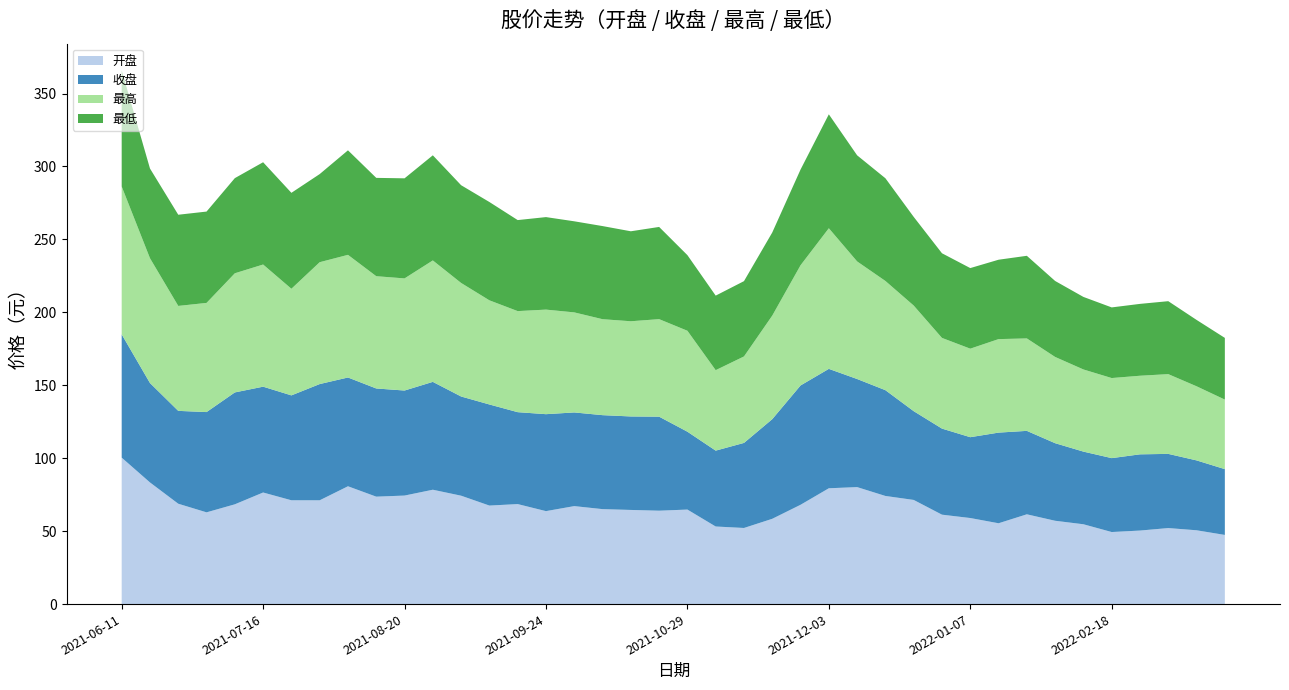

Reading left to right, transcribe all the data shown in this chart.

开盘: 2021-06-11=100.4	2021-06-18=83.4	2021-06-25=68.8	2021-07-02=62.9	2021-07-09=68.4	2021-07-16=76.5	2021-07-23=71.2	2021-07-30=71.2	2021-08-06=80.8	2021-08-13=73.7	2021-08-20=74.4	2021-08-27=78.4	2021-09-03=74.3	2021-09-10=67.5	2021-09-17=68.6	2021-09-24=63.7	2021-09-30=67.2	2021-10-08=65.1	2021-10-15=64.5	2021-10-22=64.0	2021-10-29=64.8	2021-11-05=53.2	2021-11-12=52.2	2021-11-19=58.5	2021-11-26=68.1	2021-12-03=79.4	2021-12-10=80.2	2021-12-17=74.1	2021-12-24=71.4	2021-12-31=61.3	2022-01-07=59.0	2022-01-14=55.4	2022-01-21=61.5	2022-01-28=57.1	2022-02-11=54.7	2022-02-18=49.4	2022-02-25=50.4	2022-03-04=52.1	2022-03-11=50.6	2022-03-18=47.4
收盘: 2021-06-11=84.5	2021-06-18=68.2	2021-06-25=63.7	2021-07-02=68.7	2021-07-09=76.7	2021-07-16=72.5	2021-07-23=71.9	2021-07-30=79.7	2021-08-06=74.6	2021-08-13=74.2	2021-08-20=72.0	2021-08-27=73.9	2021-09-03=68.0	2021-09-10=69.3	2021-09-17=63.0	2021-09-24=66.5	2021-09-30=64.2	2021-10-08=64.4	2021-10-15=64.1	2021-10-22=64.5	2021-10-29=53.4	2021-11-05=52.0	2021-11-12=58.3	2021-11-19=68.3	2021-11-26=81.8	2021-12-03=81.8	2021-12-10=74.1	2021-12-17=72.5	2021-12-24=60.9	2021-12-31=59.0	2022-01-07=55.4	2022-01-14=62.1	2022-01-21=57.2	2022-01-28=53.2	2022-02-11=49.8	2022-02-18=50.7	2022-02-25=52.2	2022-03-04=50.9	2022-03-11=47.9	2022-03-18=45.1
最高: 2021-06-11=101.4	2021-06-18=85.6	2021-06-25=72.0	2021-07-02=74.8	2021-07-09=81.7	2021-07-16=83.8	2021-07-23=73.1	2021-07-30=83.5	2021-08-06=84.1	2021-08-13=77.0	2021-08-20=76.9	2021-08-27=83.2	2021-09-03=77.8	2021-09-10=71.4	2021-09-17=69.3	2021-09-24=71.7	2021-09-30=68.6	2021-10-08=65.8	2021-10-15=65.3	2021-10-22=66.9	2021-10-29=69.2	2021-11-05=55.2	2021-11-12=59.3	2021-11-19=71.0	2021-11-26=82.4	2021-12-03=96.4	2021-12-10=80.6	2021-12-17=74.9	2021-12-24=72.4	2021-12-31=62.2	2022-01-07=60.7	2022-01-14=64.1	2022-01-21=63.4	2022-01-28=59.1	2022-02-11=56.3	2022-02-18=54.9	2022-02-25=53.9	2022-03-04=54.7	2022-03-11=50.8	2022-03-18=47.7
最低: 2021-06-11=79.6	2021-06-18=61.5	2021-06-25=62.5	2021-07-02=62.6	2021-07-09=65.2	2021-07-16=70.1	2021-07-23=65.8	2021-07-30=60.4	2021-08-06=71.7	2021-08-13=67.4	2021-08-20=68.6	2021-08-27=72.1	2021-09-03=67.0	2021-09-10=67.4	2021-09-17=62.4	2021-09-24=63.4	2021-09-30=62.4	2021-10-08=63.8	2021-10-15=61.7	2021-10-22=63.2	2021-10-29=51.8	2021-11-05=51.1	2021-11-12=51.6	2021-11-19=57.0	2021-11-26=65.6	2021-12-03=78.1	2021-12-10=72.7	2021-12-17=70.4	2021-12-24=60.8	2021-12-31=58.0	2022-01-07=55.2	2022-01-14=54.4	2022-01-21=56.6	2022-01-28=52.1	2022-02-11=49.7	2022-02-18=48.4	2022-02-25=49.3	2022-03-04=50.0	2022-03-11=45.5	2022-03-18=42.3